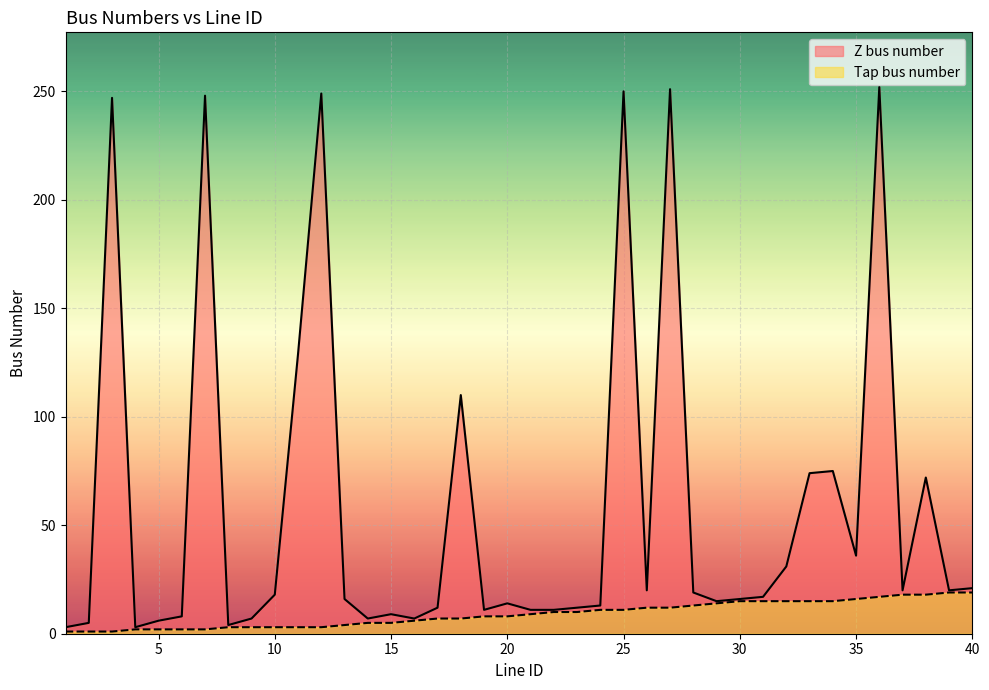

Is it true that Tap bus number equals 19 at 28?

False